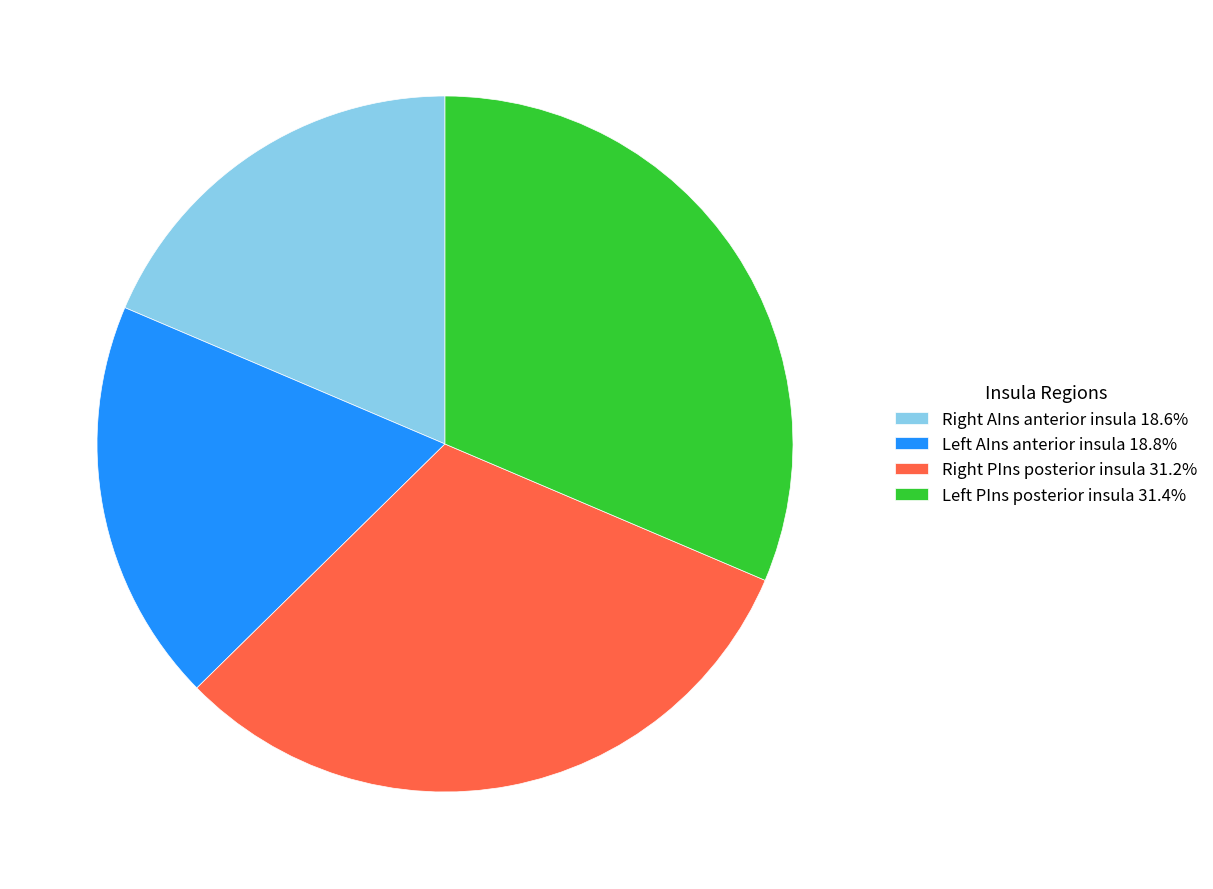

Count the number of slices in the pie.

4